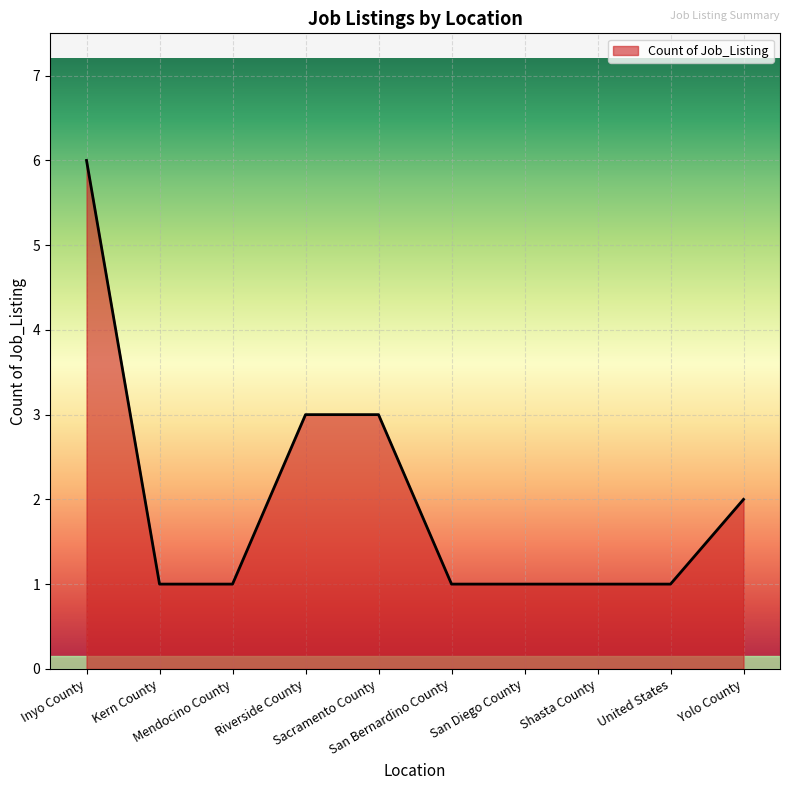

Count the values in the range 1 to 3.

9